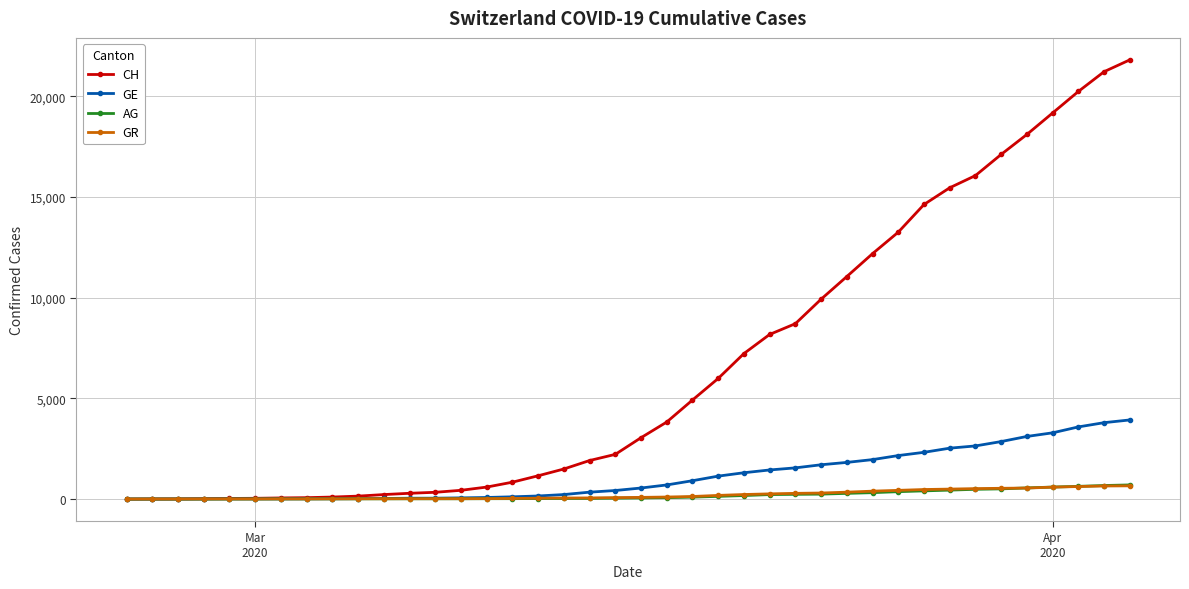

How many values in the GR series are below 84?

20